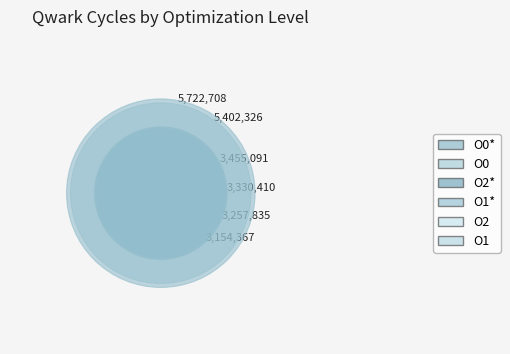

Is it true that O0* is 24% of the pie?

True